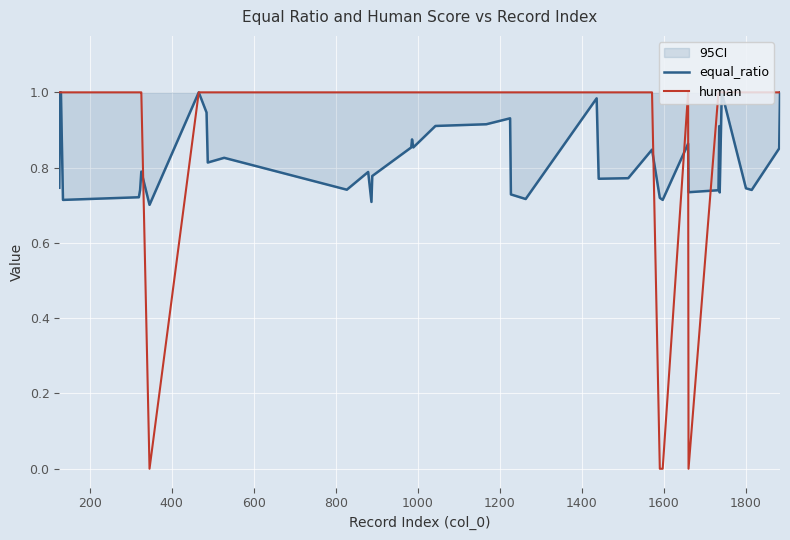

Which series has the largest total across all categories?

human